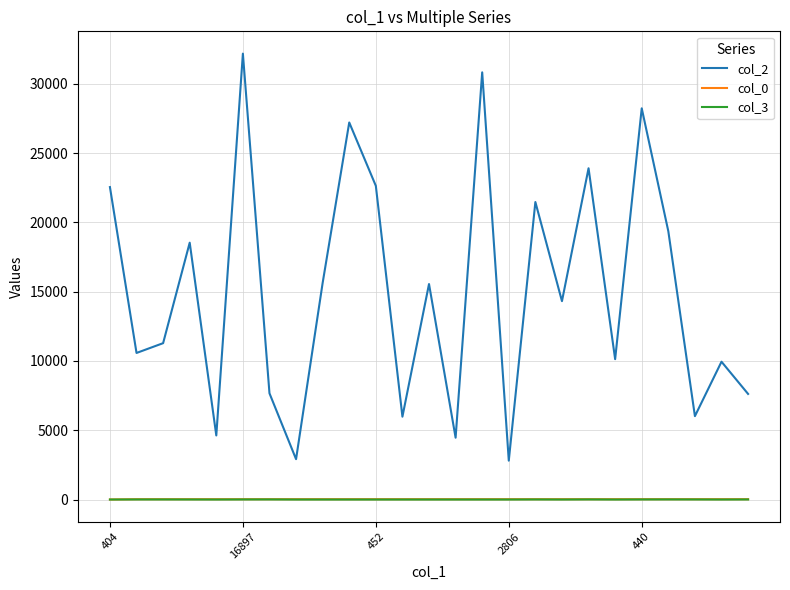

What are all the series names shown in the legend?

col_2, col_0, col_3